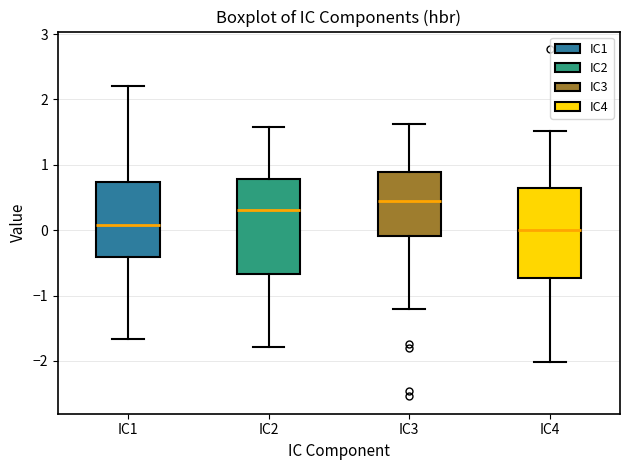

Reading left to right, read every box against the y-axis: the position of its median line, the range the box covers, and the ends of its whiskers. The values are not printed on the chart, so give them approximately, as read against the axis.

IC1: median 0.1, box -0.4 to 0.7, whiskers -1.7 to 2.2
IC2: median 0.3, box -0.7 to 0.8, whiskers -1.8 to 1.6
IC3: median 0.5, box -0.1 to 0.9, whiskers -1.2 to 1.6
IC4: median 0.0, box -0.7 to 0.6, whiskers -2.0 to 1.5